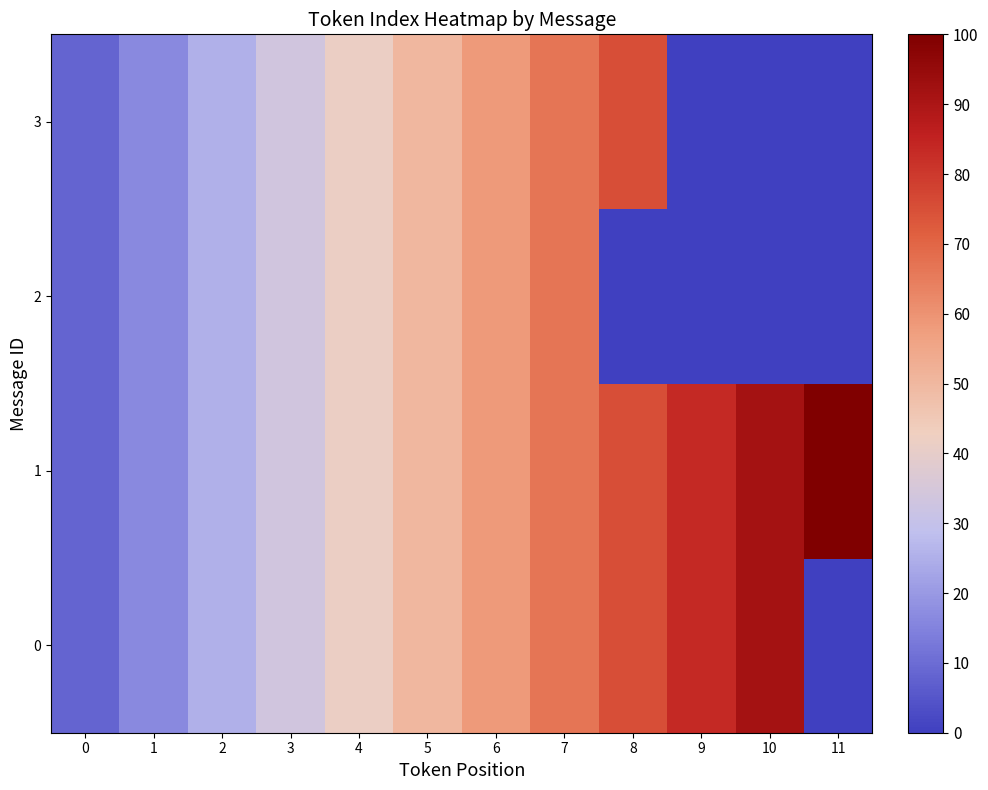

What is the total value across all series at 1?

66.7